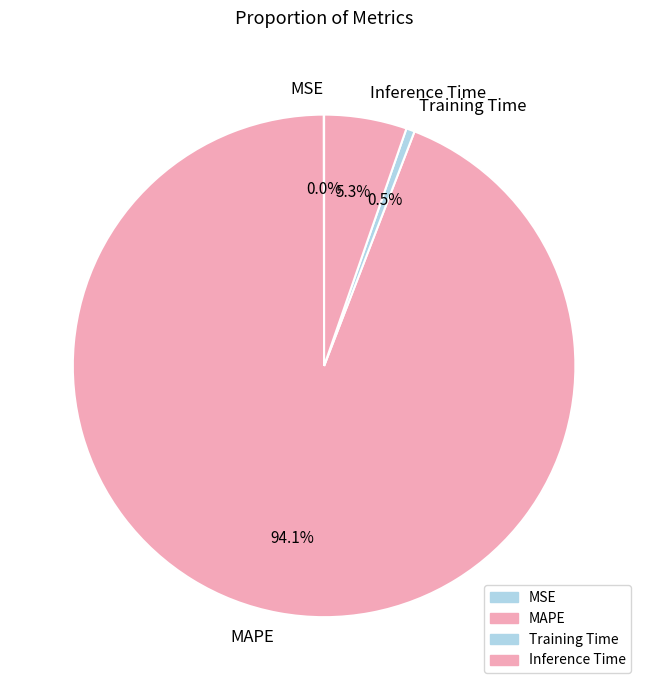

What is the largest slice in the pie chart?

MAPE